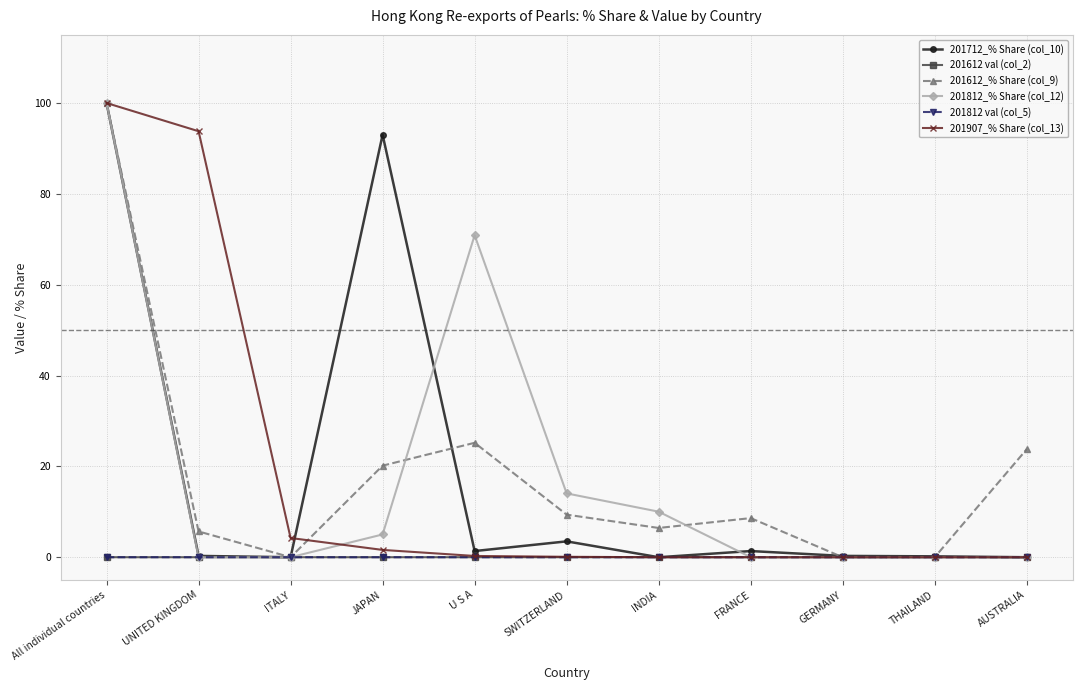

What are all the series names shown in the legend?

201712_% Share (col_10), 201612 val (col_2), 201612_% Share (col_9), 201812_% Share (col_12), 201812 val (col_5), 201907_% Share (col_13)